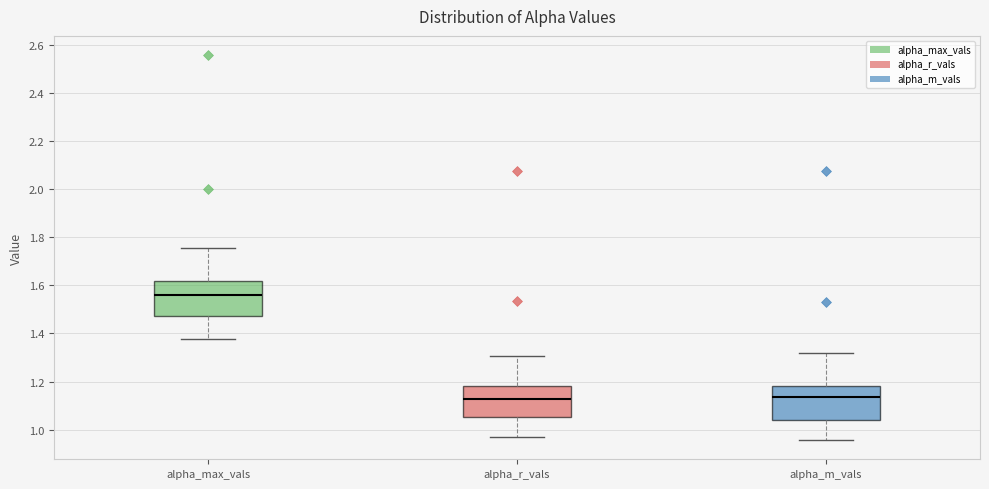

Where is the upper edge of the box for alpha_max_vals on the y-axis? The values are not printed on the chart, so give them approximately, as read against the axis.

1.62